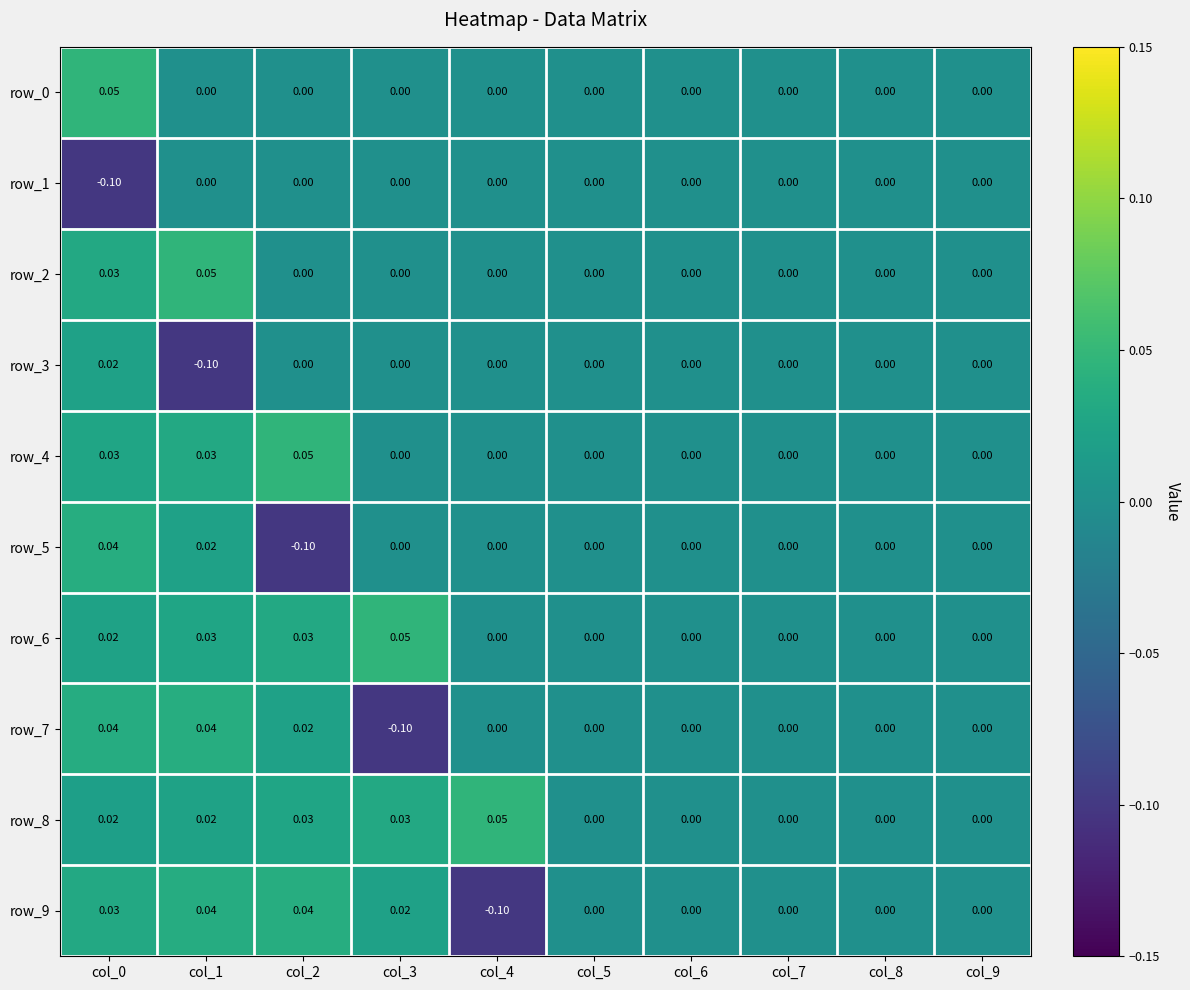

Between col_5 and col_4, which is larger?

col_5